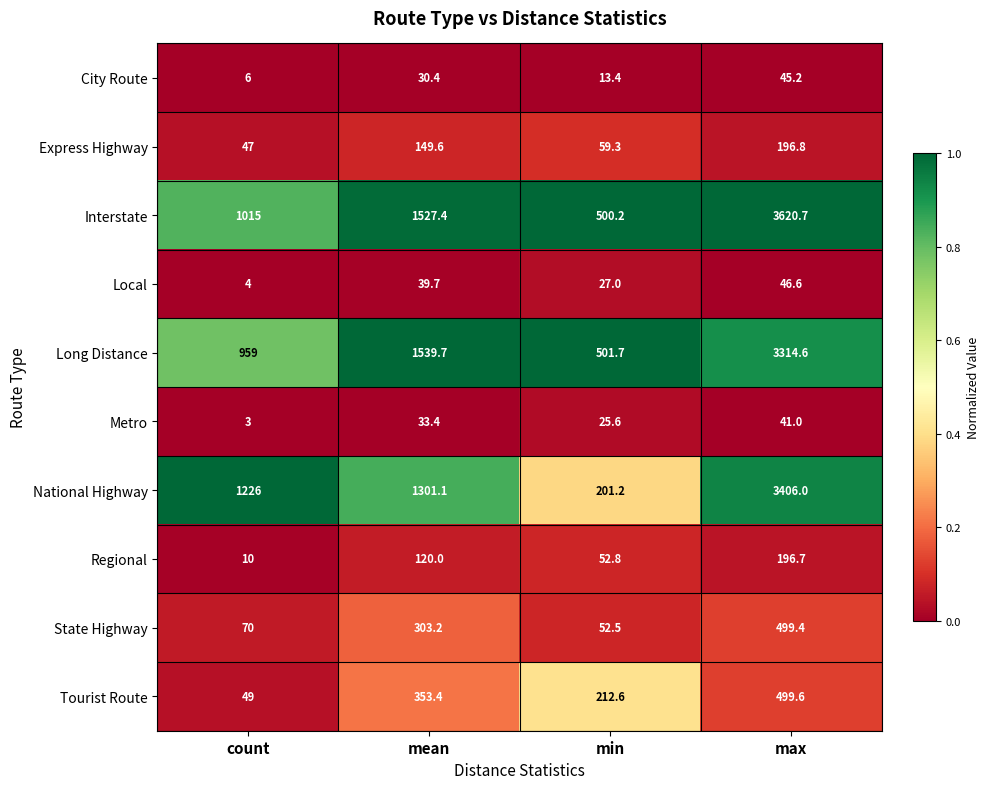

Rank the series by their maximum value, from lowest to highest.

Metro, City Route, Local, Regional, Express Highway, State Highway, Tourist Route, Long Distance, National Highway, Interstate